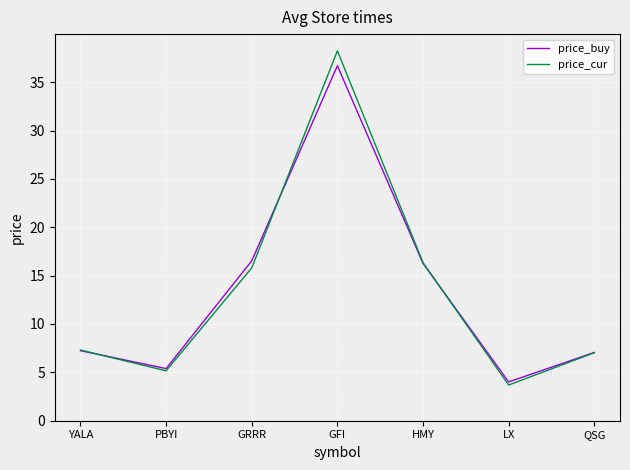

Is it true that price_cur equals 51.3 at GFI?

False